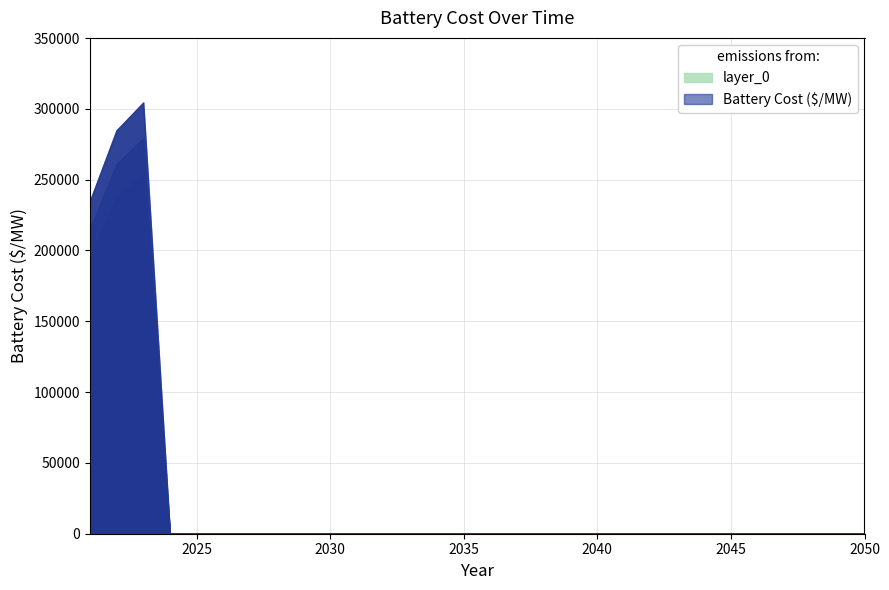

Count the number of categories in the chart.

30